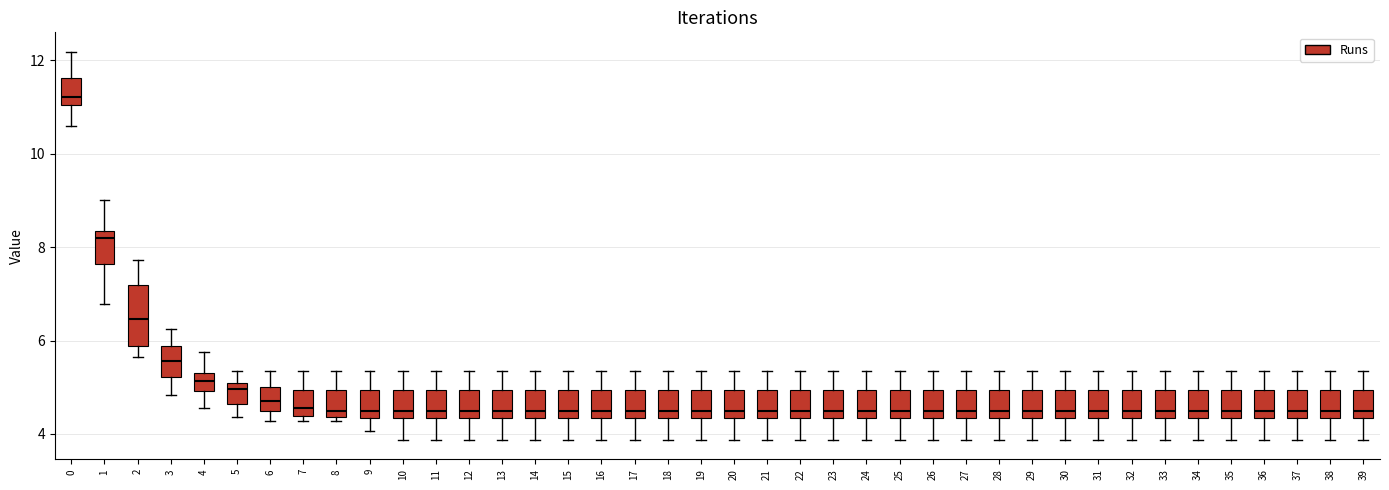

Reading left to right, transcribe this box plot: for each box, give where its median line is, the range the box spans, and where its two whiskers end, as read against the y-axis. The values are not printed on the chart, so give them approximately, as read against the axis.

0: median 11.2, box 11.0 to 11.6, whiskers 10.6 to 12.2
1: median 8.2, box 7.6 to 8.4, whiskers 6.8 to 9.0
2: median 6.4, box 5.8 to 7.2, whiskers 5.6 to 7.8
3: median 5.6, box 5.2 to 5.8, whiskers 4.8 to 6.2
4: median 5.2, box 5.0 to 5.4, whiskers 4.6 to 5.8
5: median 5.0 (just below the box's upper edge), box 4.6 to 5.0, whiskers 4.4 to 5.4
6: median 4.6, box 4.4 to 5.0, whiskers 4.2 to 5.4
7: median 4.6, box 4.4 to 5.0, whiskers 4.2 to 5.4
8: median 4.4 (just above the box's lower edge), box 4.4 to 5.0, whiskers 4.2 to 5.4
9: median 4.4 (just above the box's lower edge), box 4.4 to 5.0, whiskers 4.0 to 5.4
10: median 4.4 (just above the box's lower edge), box 4.4 to 5.0, whiskers 3.8 to 5.4
11: median 4.4 (just above the box's lower edge), box 4.4 to 5.0, whiskers 3.8 to 5.4
12: median 4.4 (just above the box's lower edge), box 4.4 to 5.0, whiskers 3.8 to 5.4
13: median 4.4 (just above the box's lower edge), box 4.4 to 5.0, whiskers 3.8 to 5.4
14: median 4.4 (just above the box's lower edge), box 4.4 to 5.0, whiskers 3.8 to 5.4
15: median 4.4 (just above the box's lower edge), box 4.4 to 5.0, whiskers 3.8 to 5.4
16: median 4.4 (just above the box's lower edge), box 4.4 to 5.0, whiskers 3.8 to 5.4
17: median 4.4 (just above the box's lower edge), box 4.4 to 5.0, whiskers 3.8 to 5.4
18: median 4.4 (just above the box's lower edge), box 4.4 to 5.0, whiskers 3.8 to 5.4
19: median 4.4 (just above the box's lower edge), box 4.4 to 5.0, whiskers 3.8 to 5.4
20: median 4.4 (just above the box's lower edge), box 4.4 to 5.0, whiskers 3.8 to 5.4
21: median 4.4 (just above the box's lower edge), box 4.4 to 5.0, whiskers 3.8 to 5.4
22: median 4.4 (just above the box's lower edge), box 4.4 to 5.0, whiskers 3.8 to 5.4
23: median 4.4 (just above the box's lower edge), box 4.4 to 5.0, whiskers 3.8 to 5.4
24: median 4.4 (just above the box's lower edge), box 4.4 to 5.0, whiskers 3.8 to 5.4
25: median 4.4 (just above the box's lower edge), box 4.4 to 5.0, whiskers 3.8 to 5.4
26: median 4.4 (just above the box's lower edge), box 4.4 to 5.0, whiskers 3.8 to 5.4
27: median 4.4 (just above the box's lower edge), box 4.4 to 5.0, whiskers 3.8 to 5.4
28: median 4.4 (just above the box's lower edge), box 4.4 to 5.0, whiskers 3.8 to 5.4
29: median 4.4 (just above the box's lower edge), box 4.4 to 5.0, whiskers 3.8 to 5.4
30: median 4.4 (just above the box's lower edge), box 4.4 to 5.0, whiskers 3.8 to 5.4
31: median 4.4 (just above the box's lower edge), box 4.4 to 5.0, whiskers 3.8 to 5.4
32: median 4.4 (just above the box's lower edge), box 4.4 to 5.0, whiskers 3.8 to 5.4
33: median 4.4 (just above the box's lower edge), box 4.4 to 5.0, whiskers 3.8 to 5.4
34: median 4.4 (just above the box's lower edge), box 4.4 to 5.0, whiskers 3.8 to 5.4
35: median 4.4 (just above the box's lower edge), box 4.4 to 5.0, whiskers 3.8 to 5.4
36: median 4.4 (just above the box's lower edge), box 4.4 to 5.0, whiskers 3.8 to 5.4
37: median 4.4 (just above the box's lower edge), box 4.4 to 5.0, whiskers 3.8 to 5.4
38: median 4.4 (just above the box's lower edge), box 4.4 to 5.0, whiskers 3.8 to 5.4
39: median 4.4 (just above the box's lower edge), box 4.4 to 5.0, whiskers 3.8 to 5.4